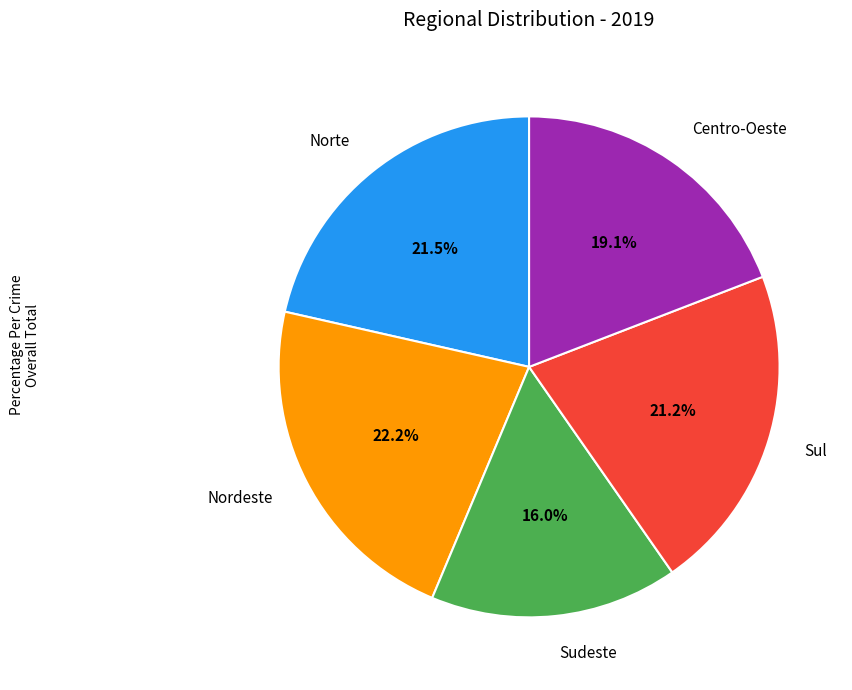

What percentage is the Nordeste slice, to the nearest percent?

22%